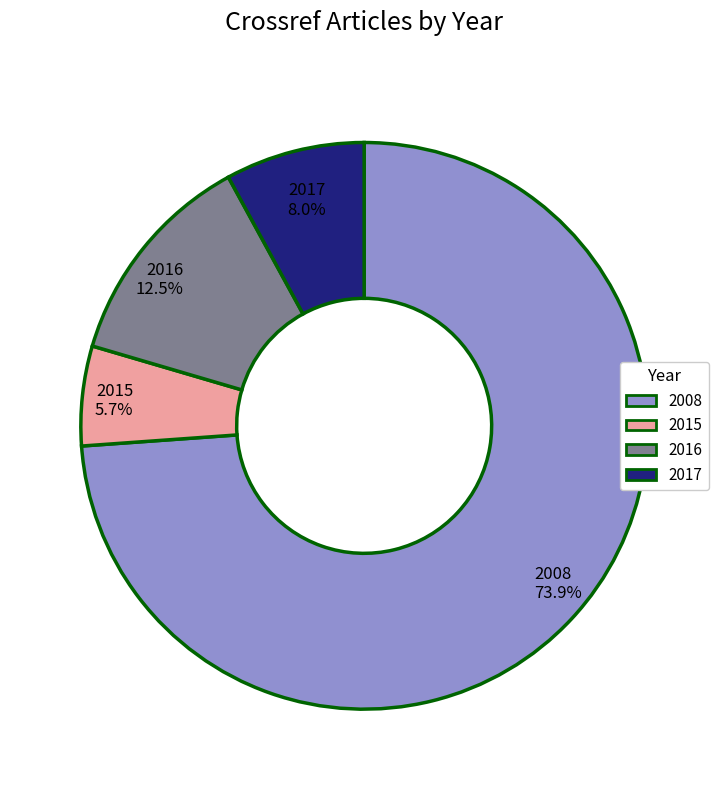

Does 2008 represent more than half of the total?

Yes